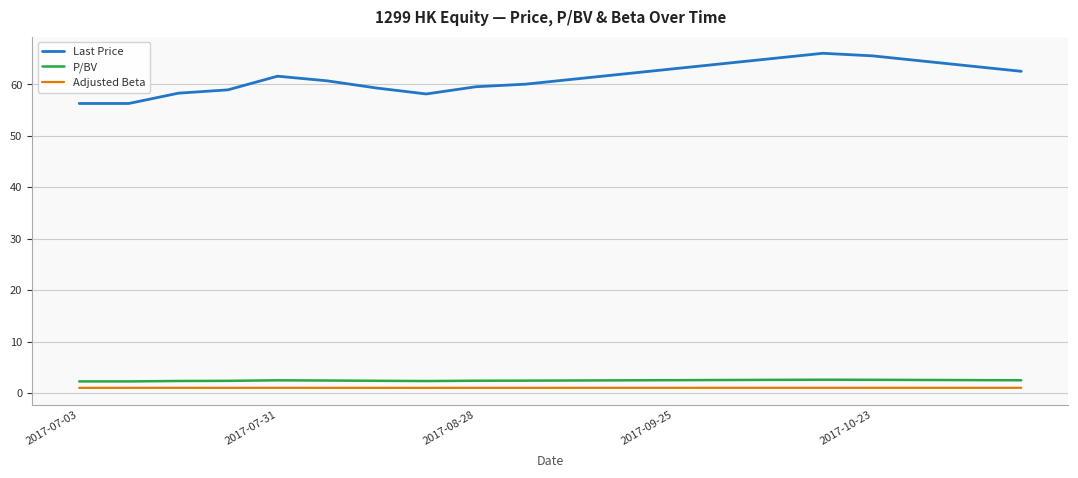

True or false: P/BV and Adjusted Beta cross at least once.

False